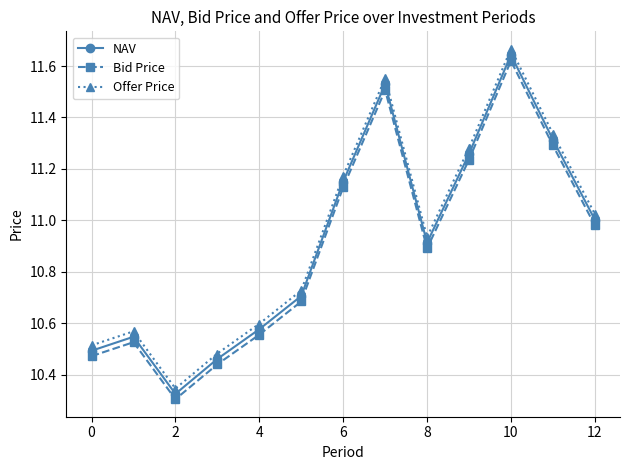

How many lines are shown in the chart?

3